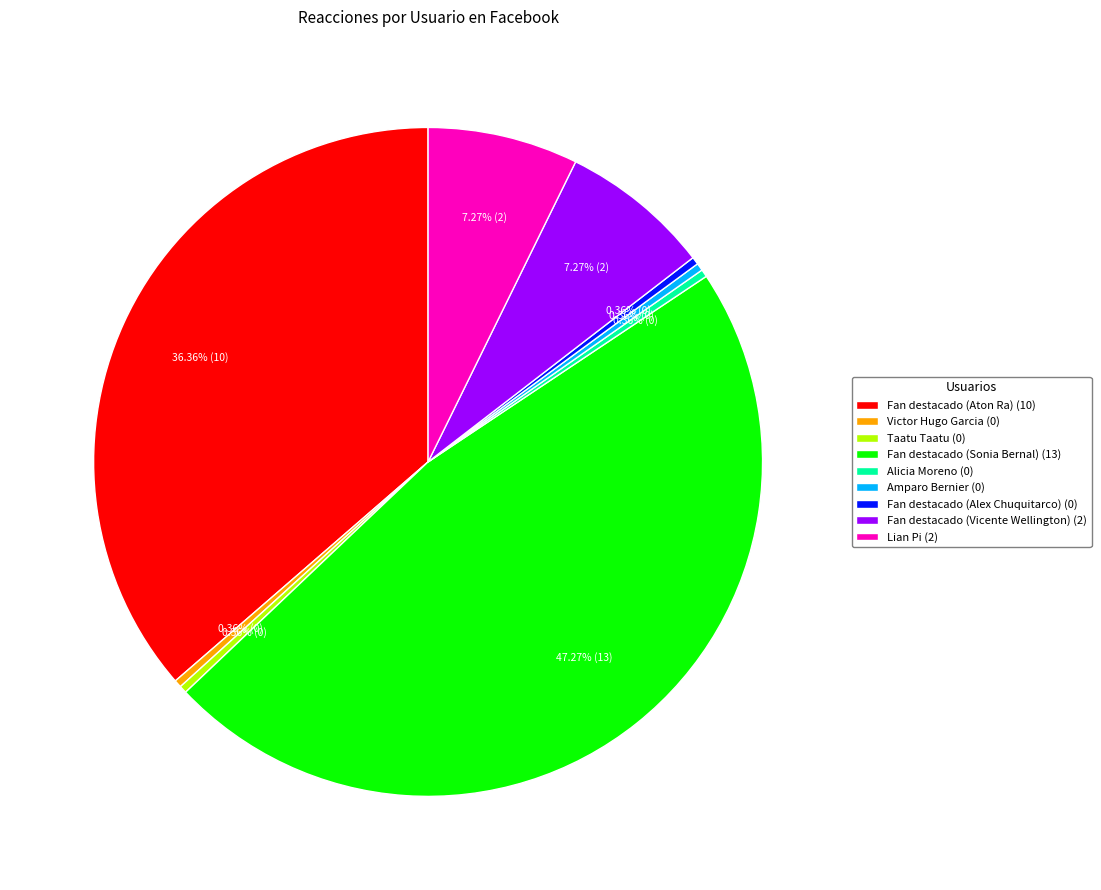

Does Victor Hugo Garcia account for over 50% of the chart?

No